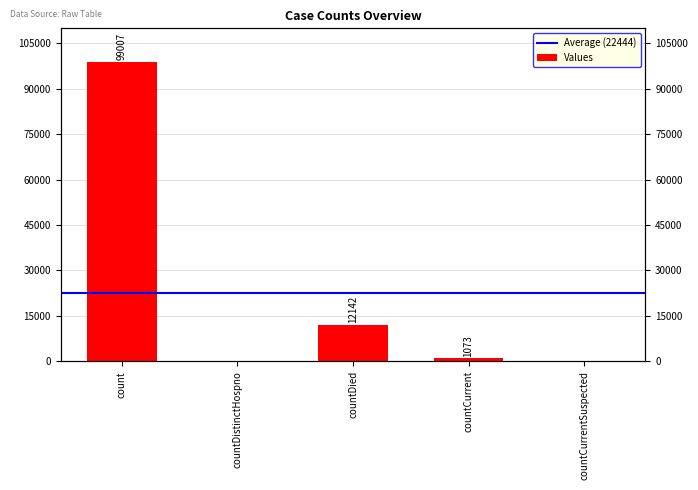

The value at countCurrent is 528. True or false?

False